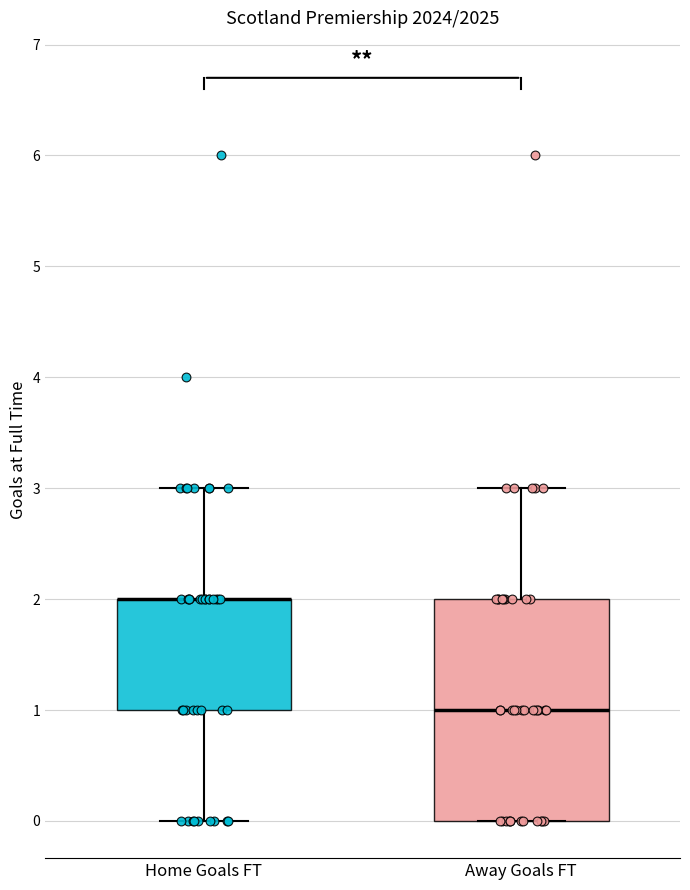

Where does the median line of the box for Away Goals FT sit on the y-axis? The values are not printed on the chart, so give them approximately, as read against the axis.

1